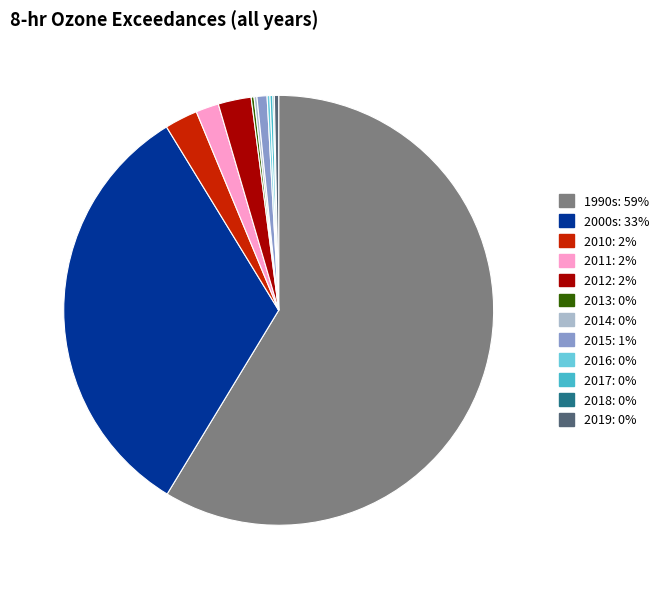

Is there a majority slice in this chart?

Yes